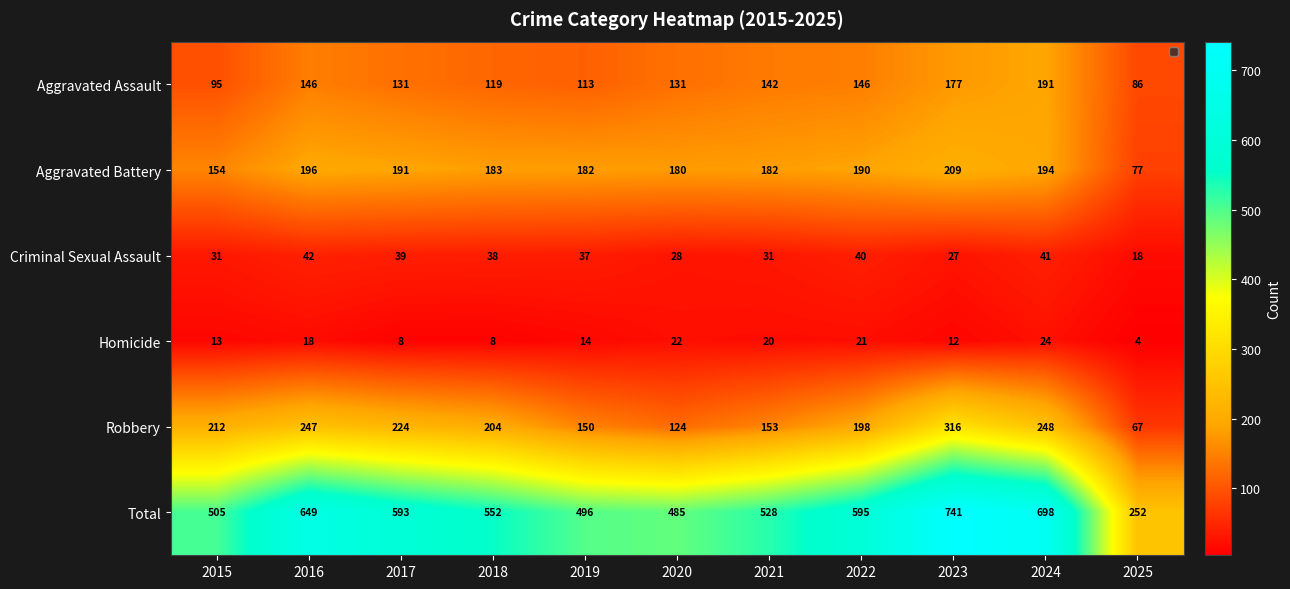

At which category is the sum across all series the highest?

2023